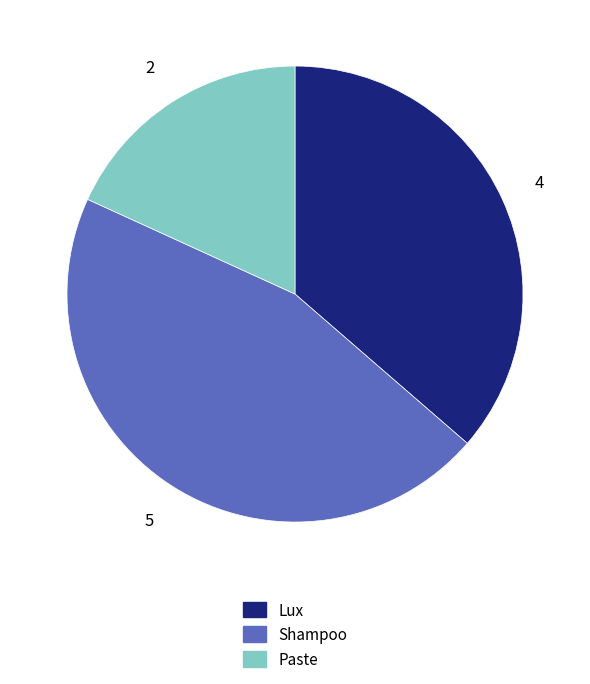

The Shampoo slice represents 39% of the pie. True or false?

False